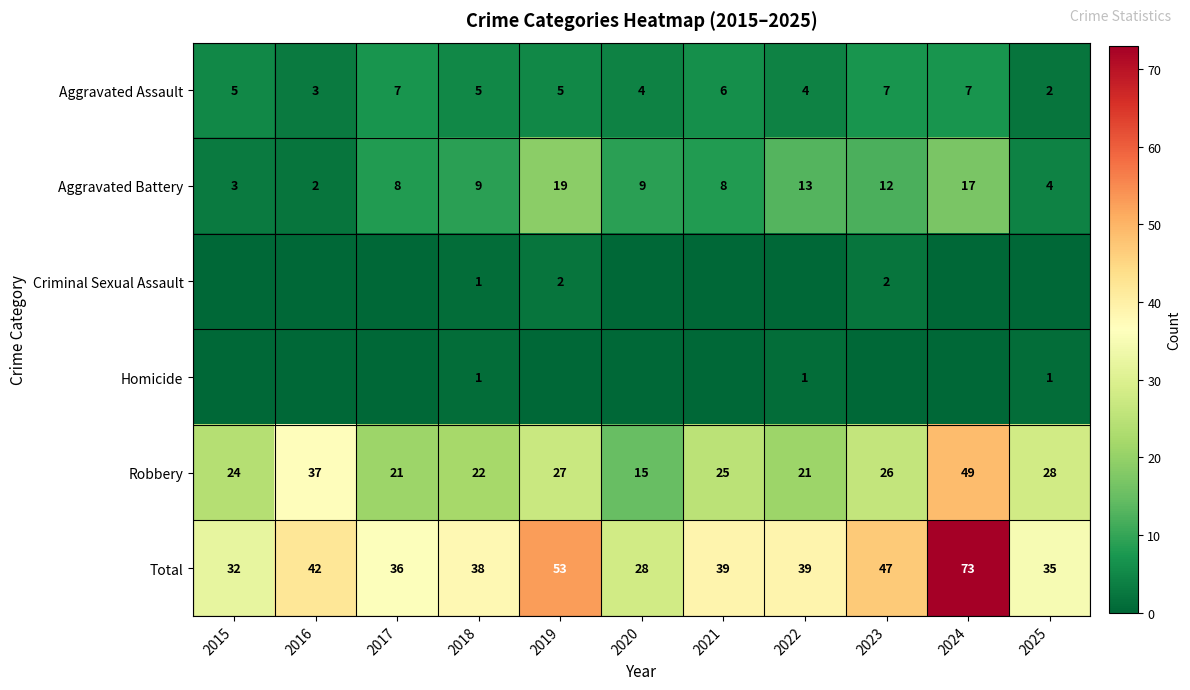

What is the sum of the Aggravated Assault values at 2023 and 2021?

13